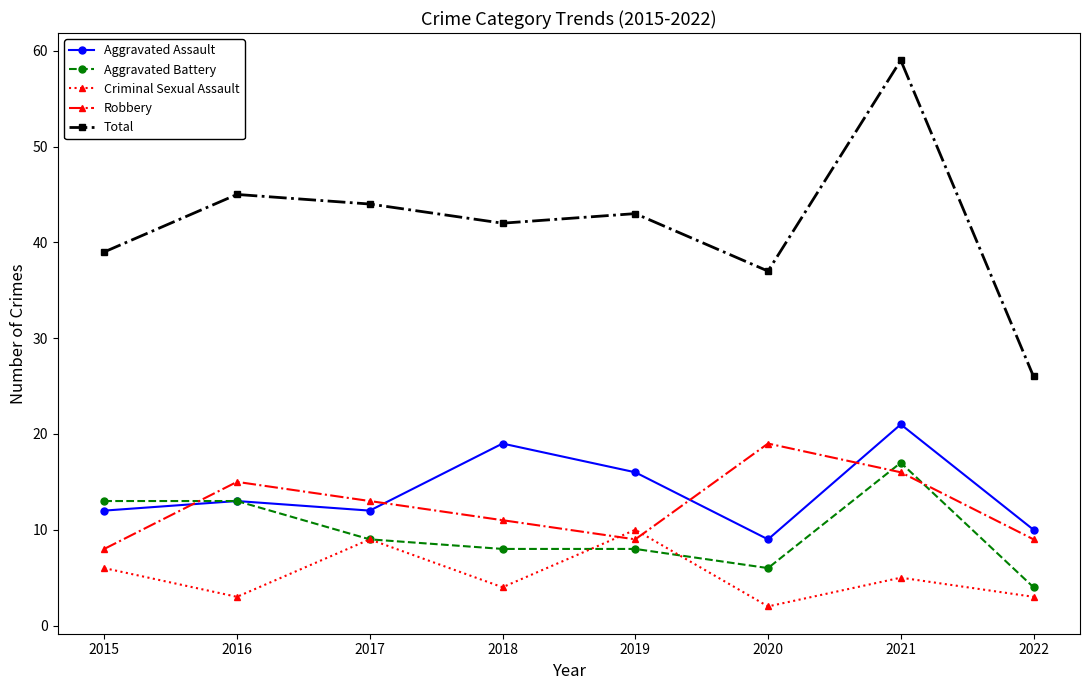

At 2019, list the series in order from smallest to largest.

Aggravated Battery, Robbery, Criminal Sexual Assault, Aggravated Assault, Total